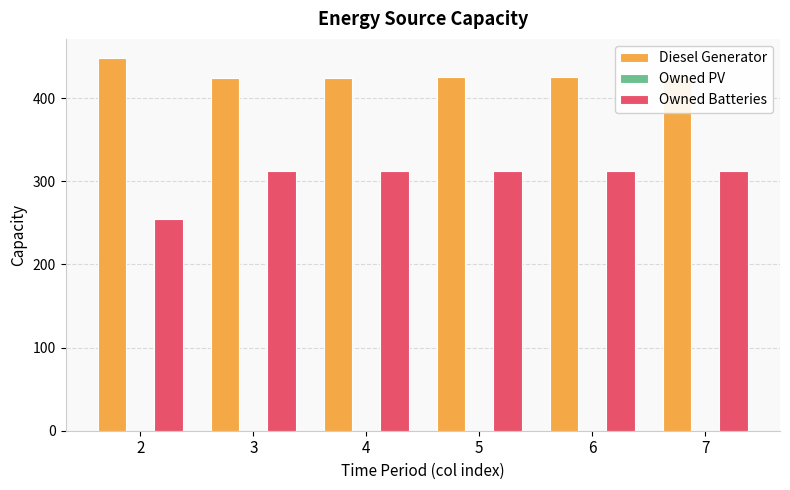

Which series changed the most between 2 and 4?

Owned Batteries